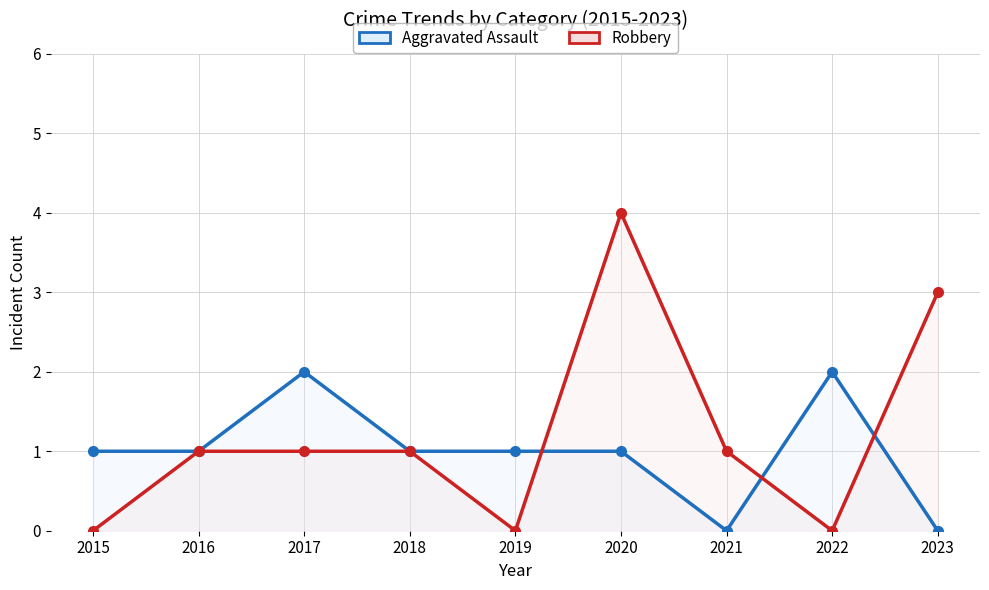

Which series has the largest range (max minus min)?

Robbery